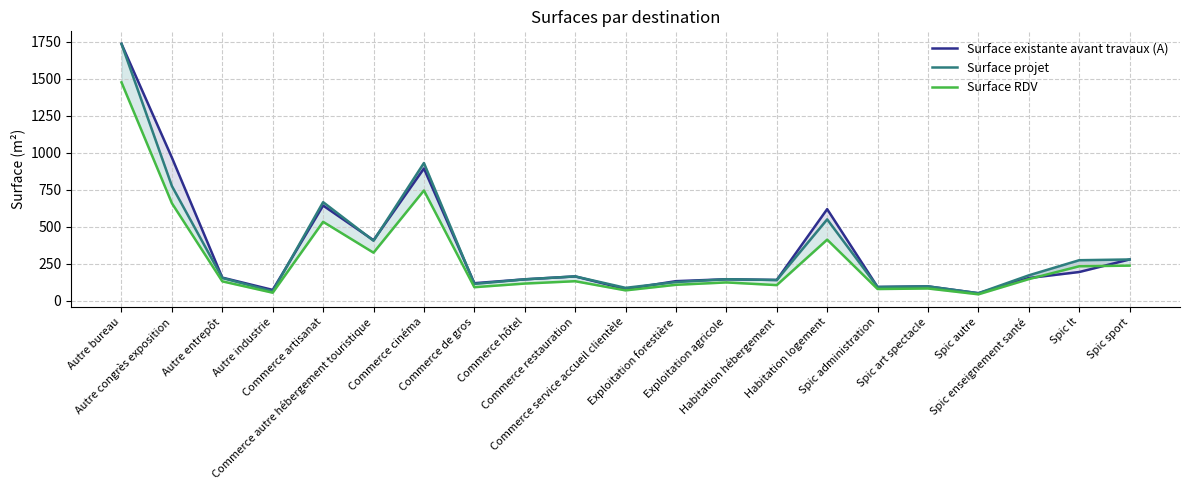

What is the greatest value displayed?

1737.1